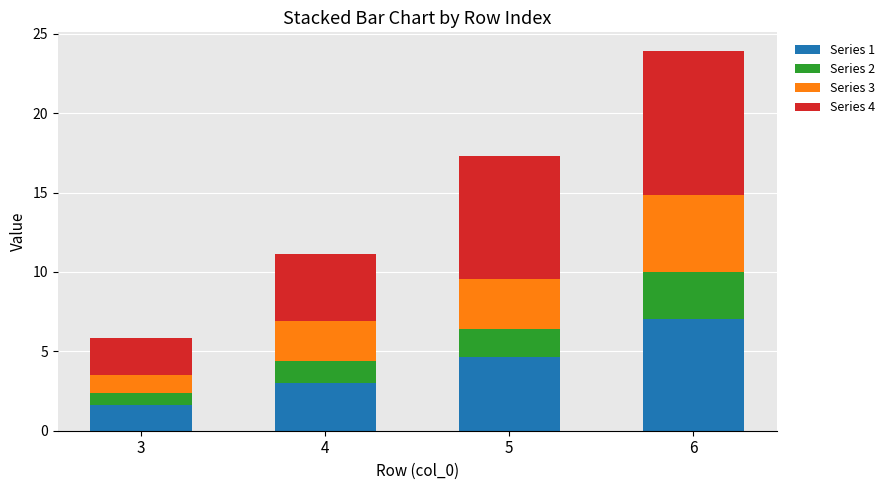

What are all the series names shown in the legend?

Series 1, Series 2, Series 3, Series 4